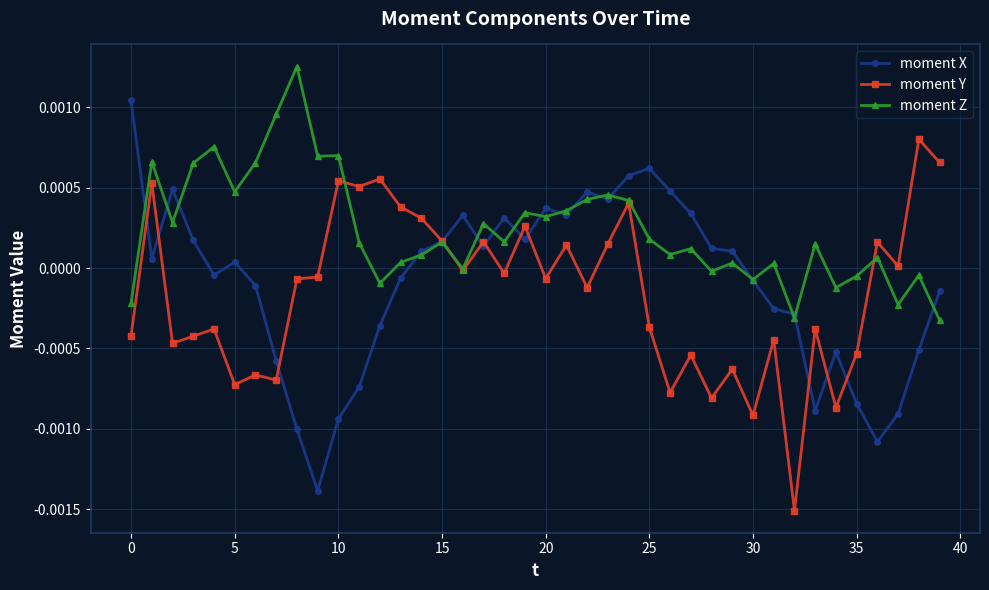

True or false: moment Y and moment Z intersect in this chart.

True